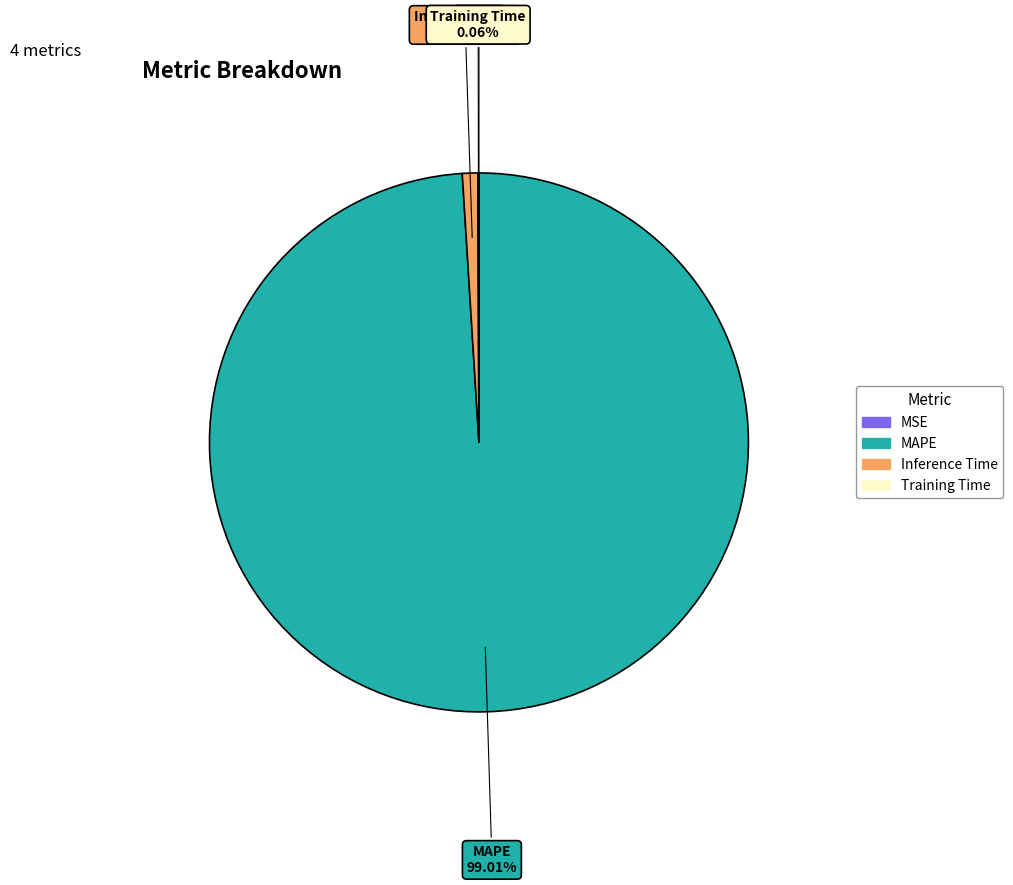

Between Inference Time and MAPE, which is larger?

MAPE